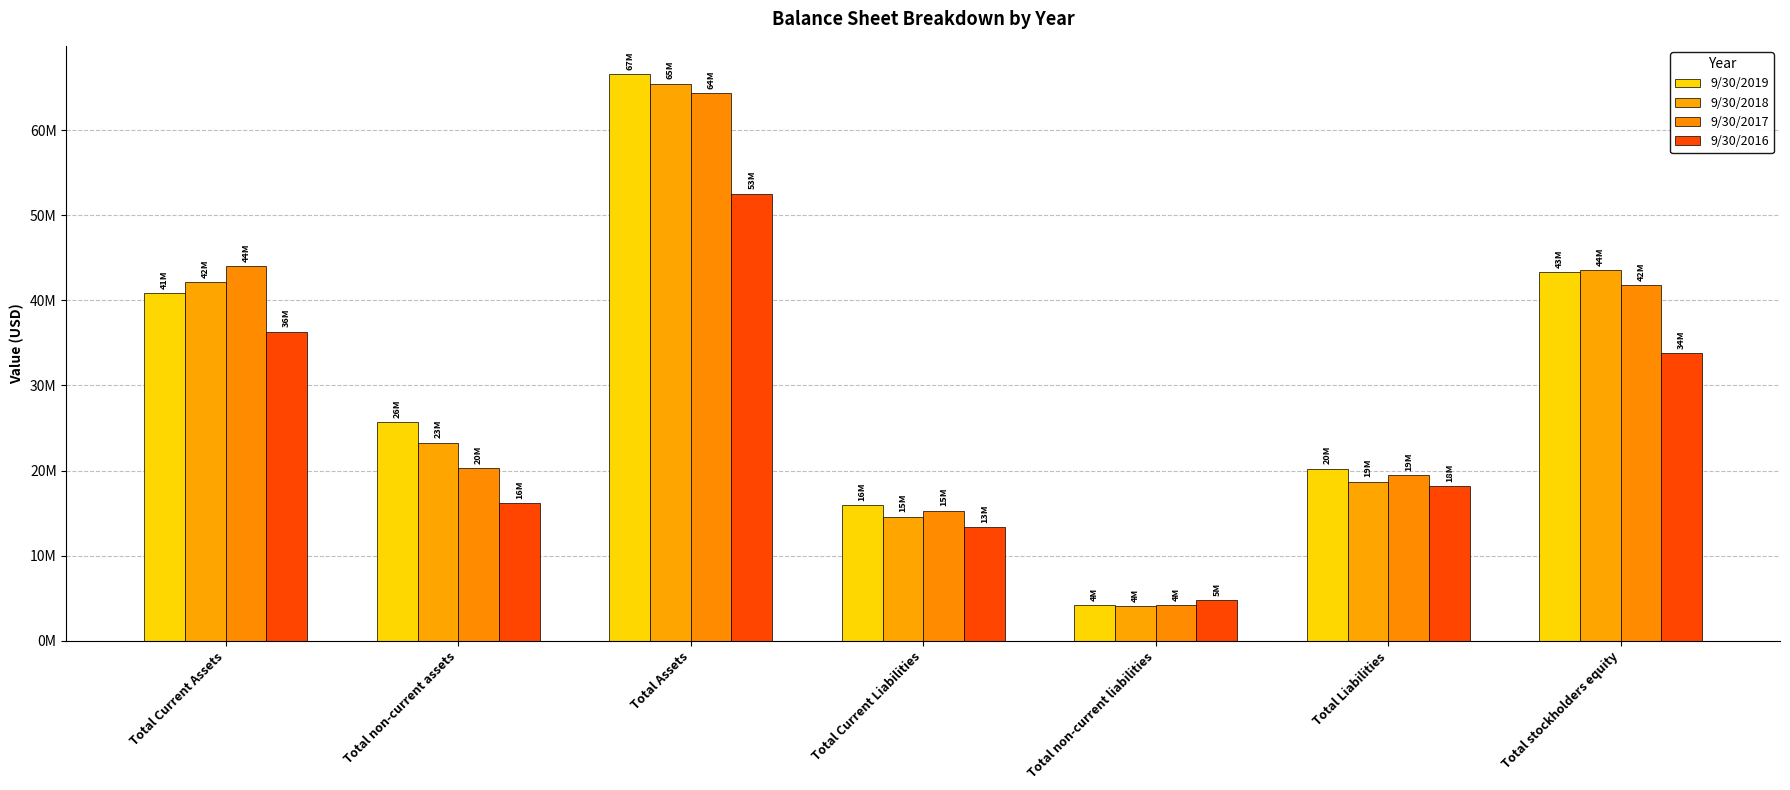

At Total Assets, list the series in order from largest to smallest.

9/30/2019, 9/30/2018, 9/30/2017, 9/30/2016